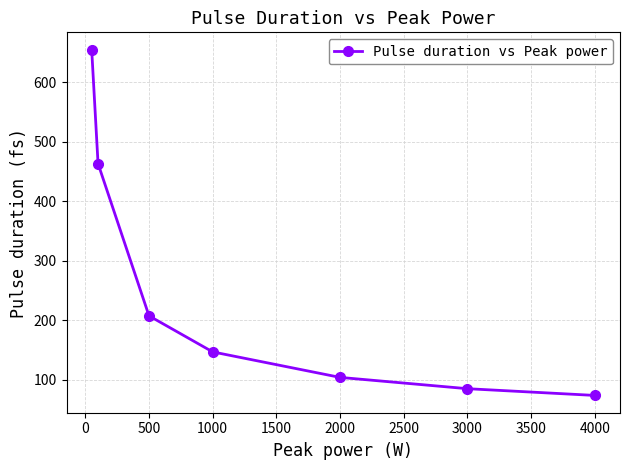

What is the difference between the maximum and second lowest values?

570.5